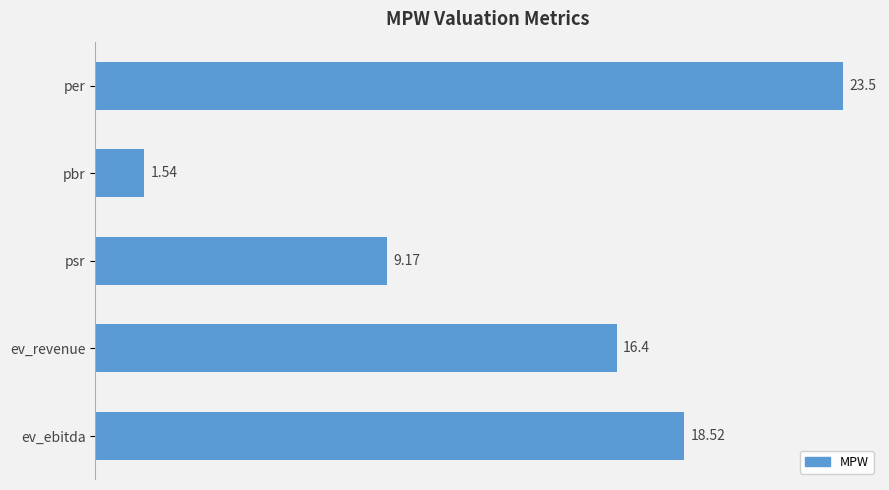

What is the change in value from per to ev_revenue?

-7.1